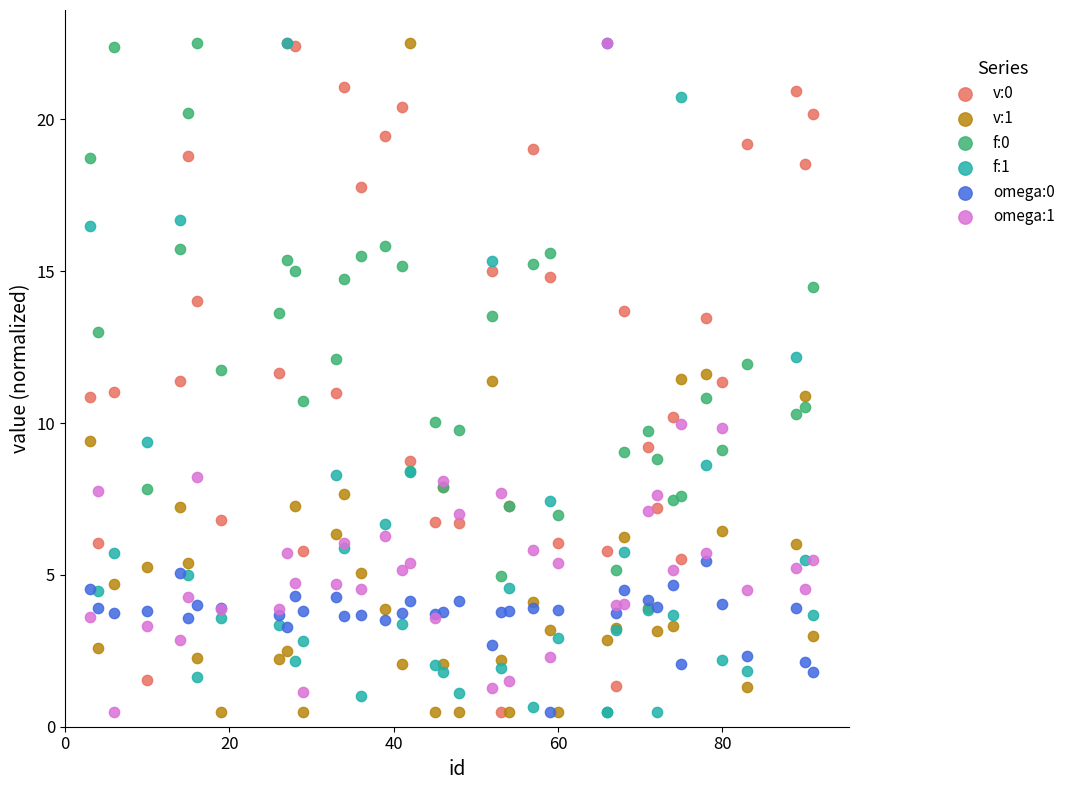

Which series contains the highest Y value?

v:0